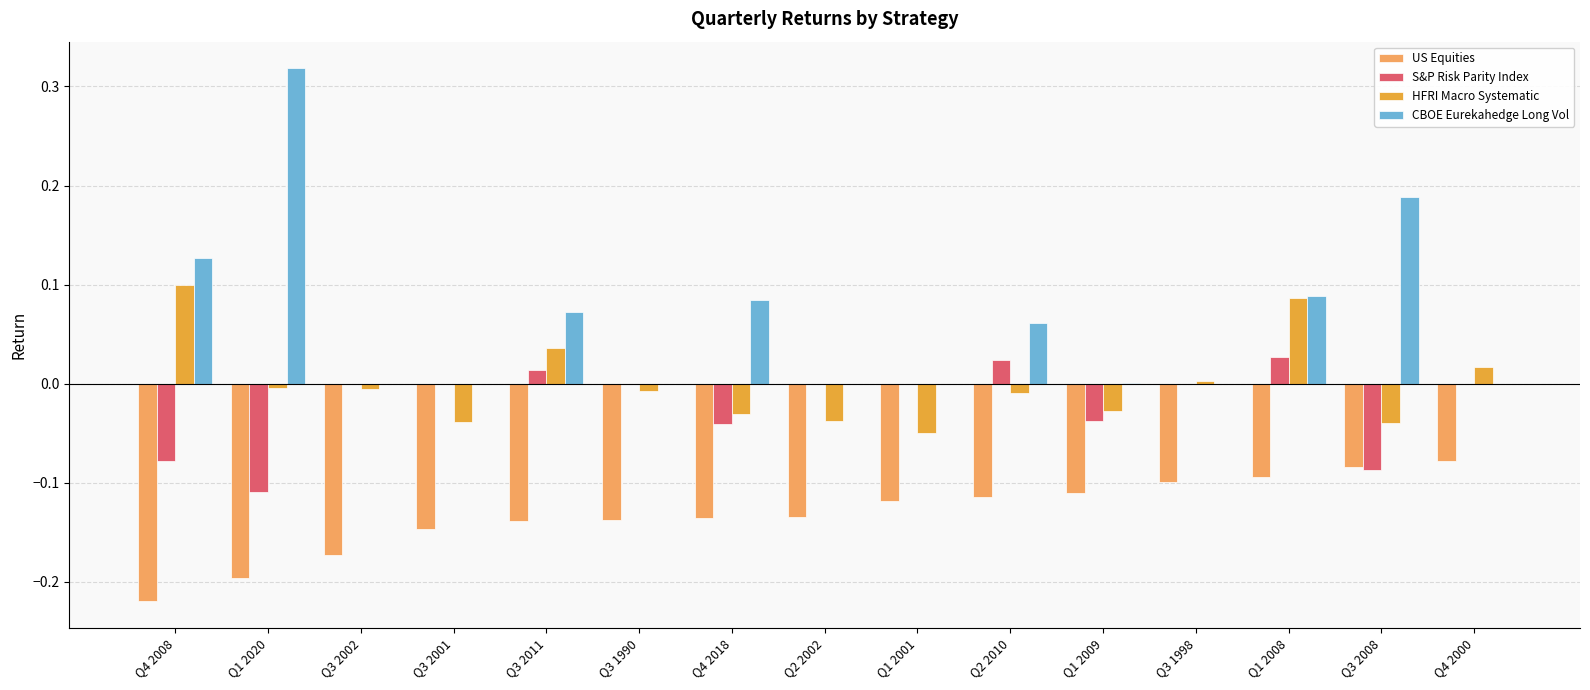

At which category is the sum across all series the highest?

Q1 2008